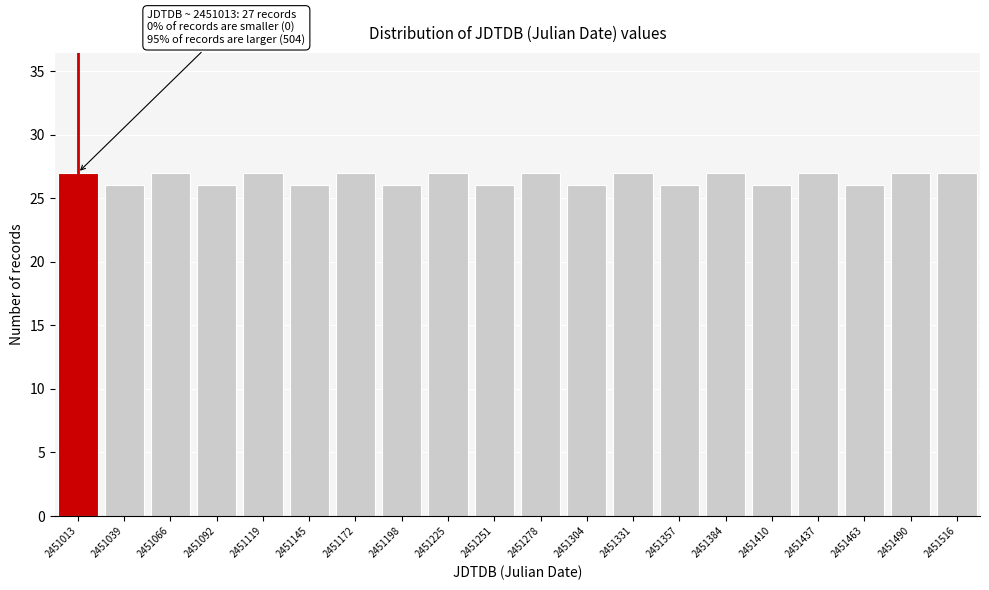

Reading right to left, transcribe all the data shown in this chart.

2451516=27	2451490=27	2451463=26	2451437=27	2451410=26	2451384=27	2451357=26	2451331=27	2451304=26	2451278=27	2451251=26	2451225=27	2451198=26	2451172=27	2451145=26	2451119=27	2451092=26	2451066=27	2451039=26	2451013=27